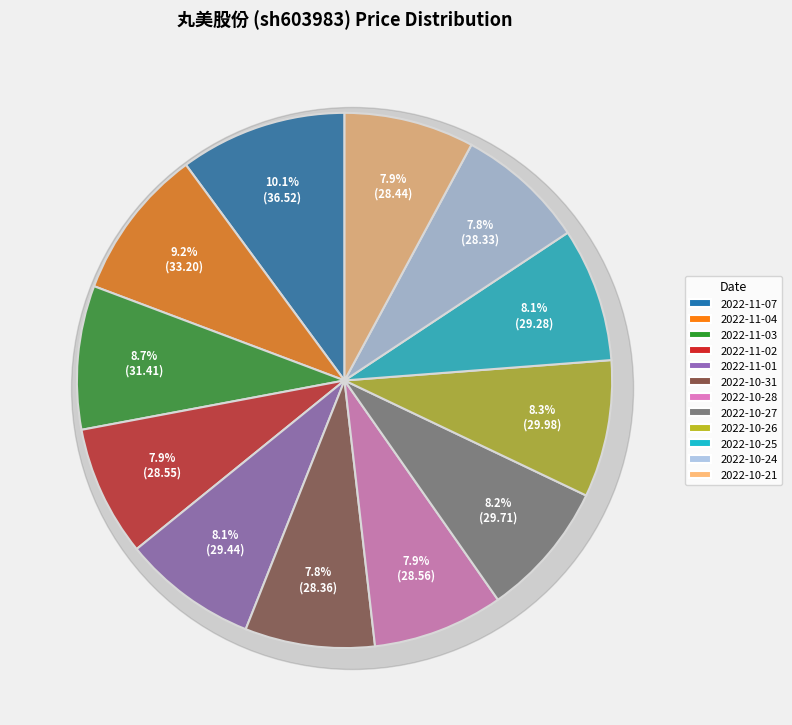

What percentage is the 2022-10-26 slice, to the nearest percent?

8%